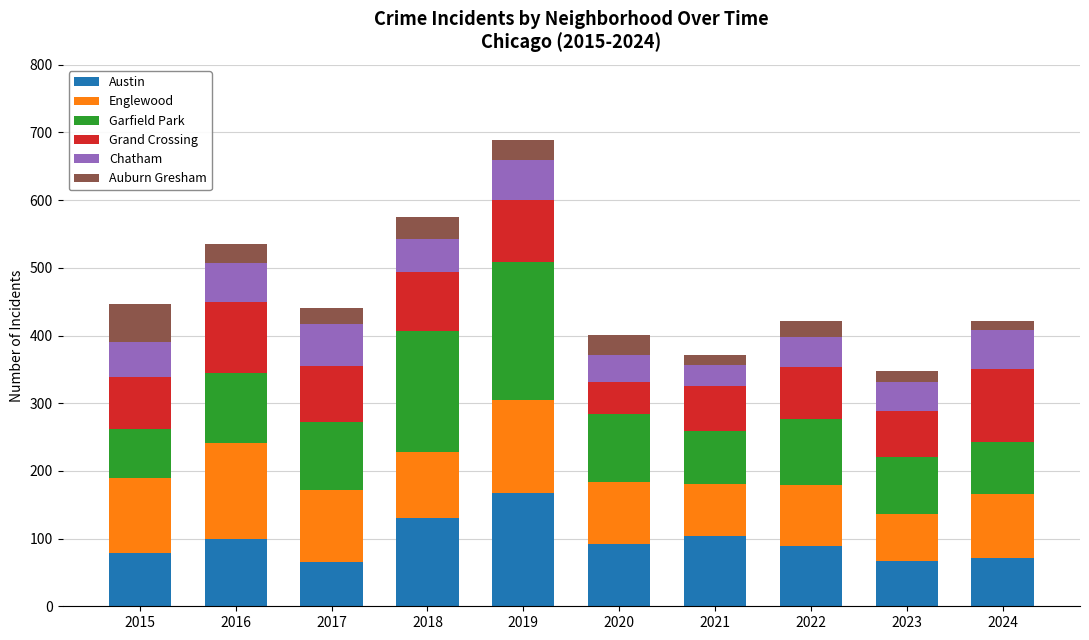

How many data points does each series have?

10